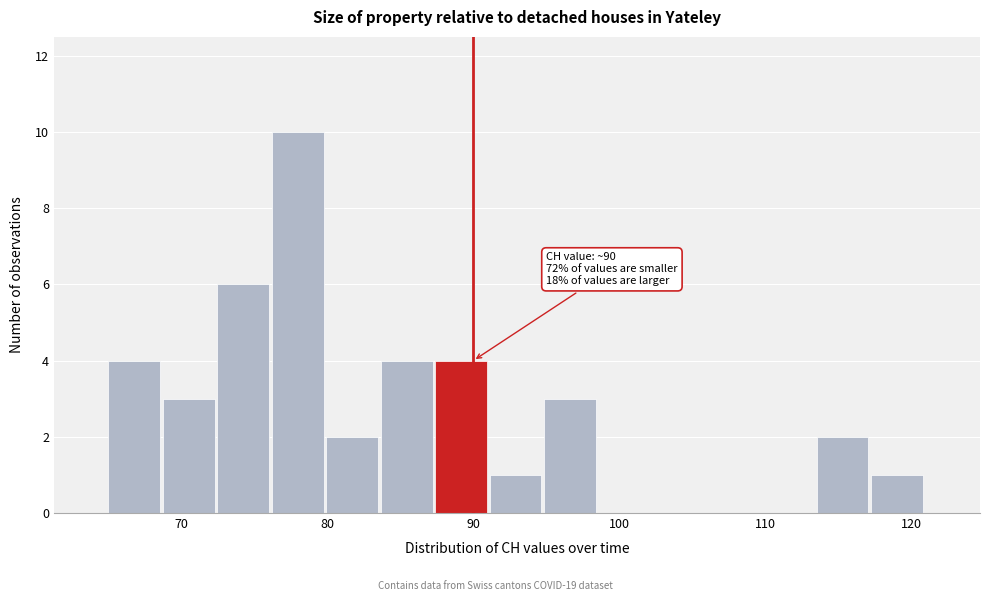

Around what value on the x-axis is the tallest bar? Give the approximate position of its centre, as read against the axis.

78